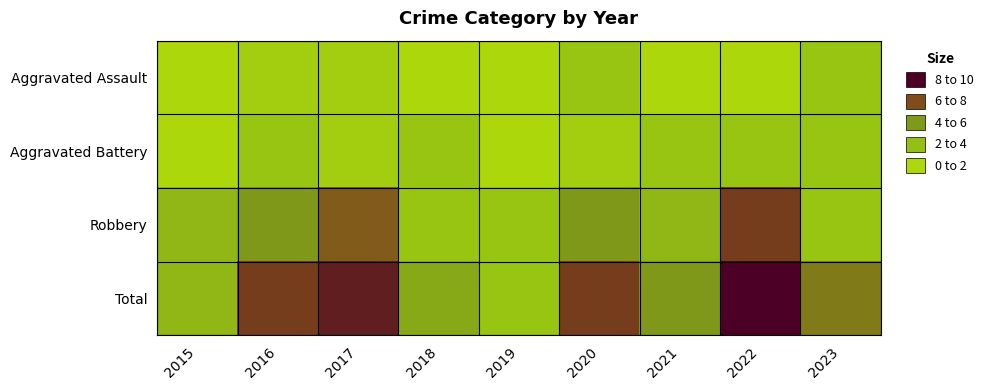

Reading left to right, extract all data points from this chart.

Aggravated Assault: 2015=0	2016=1	2017=1	2018=0	2019=0	2020=2	2021=0	2022=0	2023=2
Aggravated Battery: 2015=0	2016=2	2017=1	2018=2	2019=0	2020=1	2021=2	2022=2	2023=2
Robbery: 2015=3	2016=5	2017=7	2018=2	2019=2	2020=5	2021=3	2022=8	2023=2
Total: 2015=3	2016=8	2017=9	2018=4	2019=2	2020=8	2021=5	2022=10	2023=6